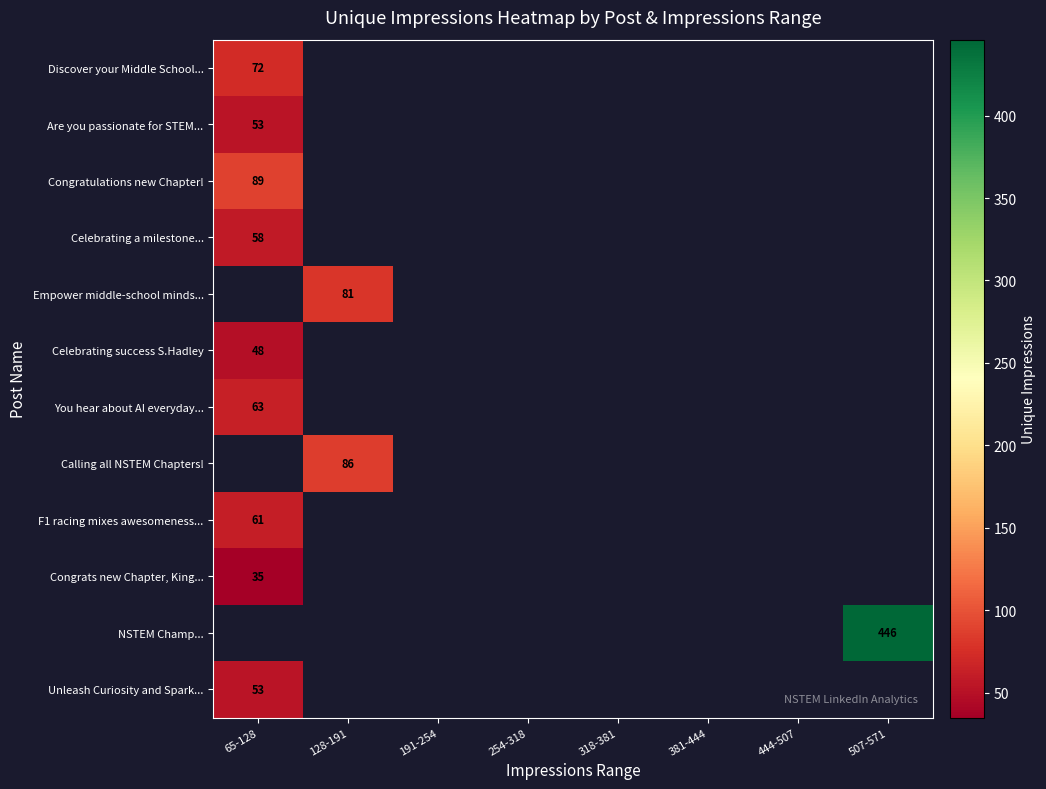

The Congrats new Chapter, King... series shows 35 at 65-128. True or false?

True